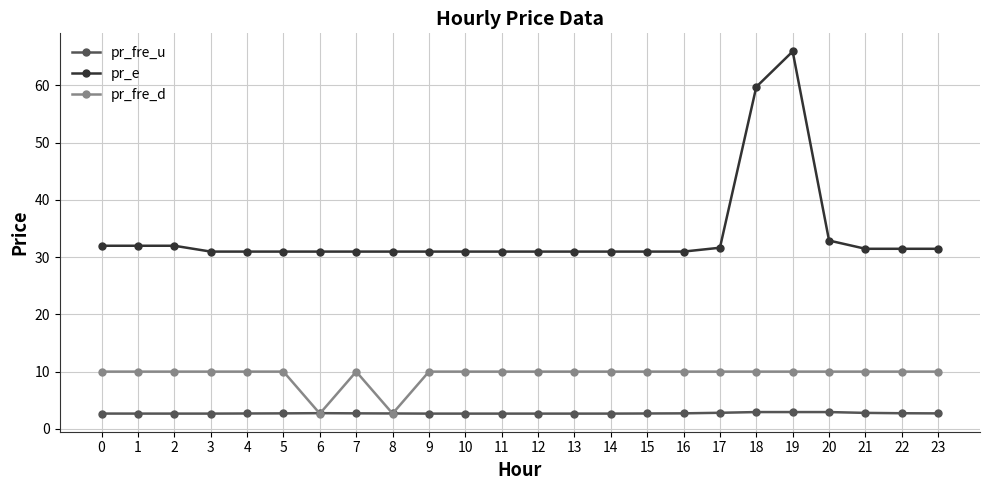

At which label is pr_e closest to 48?

18